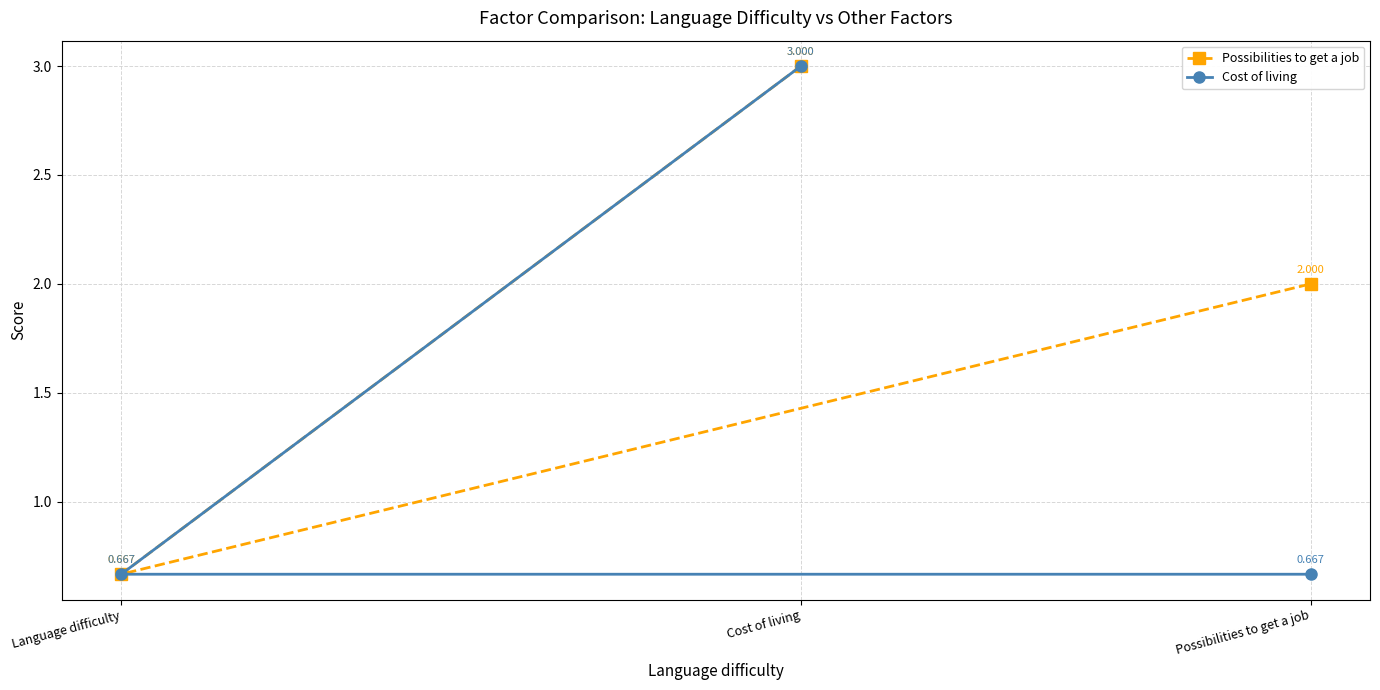

What is the difference between the maximum and second lowest values in the Possibilities to get a job series?

1.0